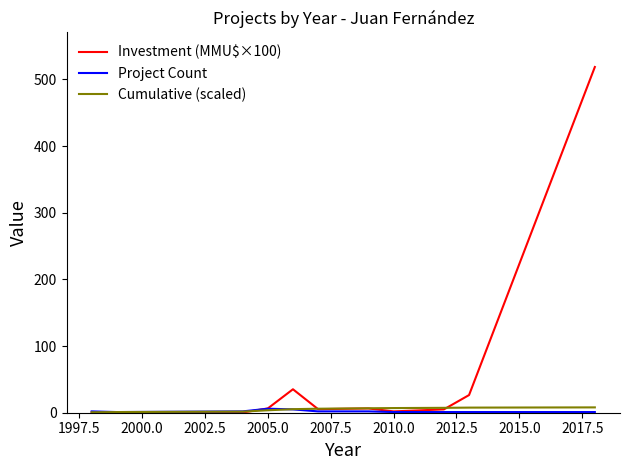

Which series has the largest total across all categories?

Investment (MMU$×100)